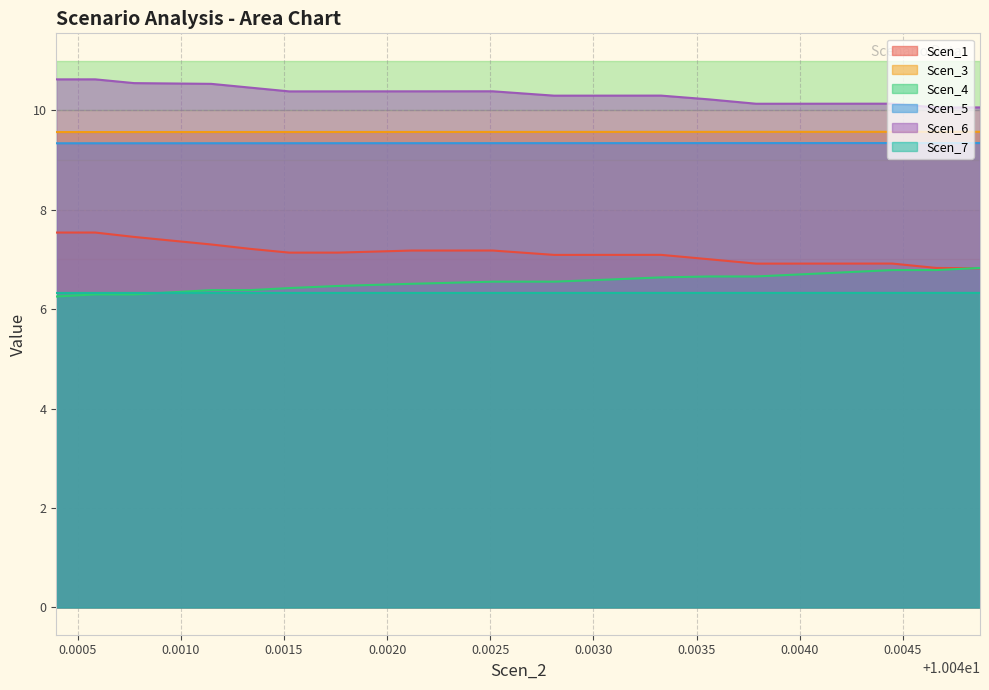

Rank the series by their maximum value, from highest to lowest.

Scen_6, Scen_3, Scen_5, Scen_1, Scen_4, Scen_7